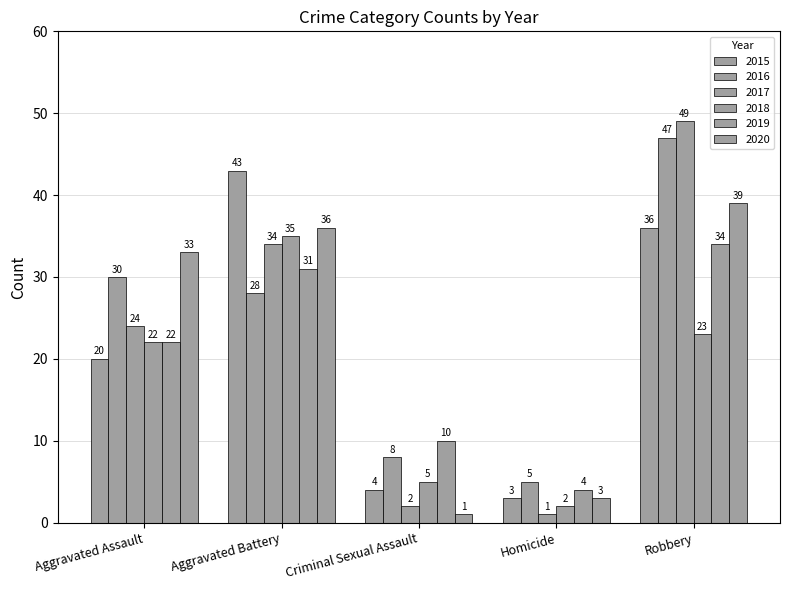

Which series has the widest spread of values?

2017